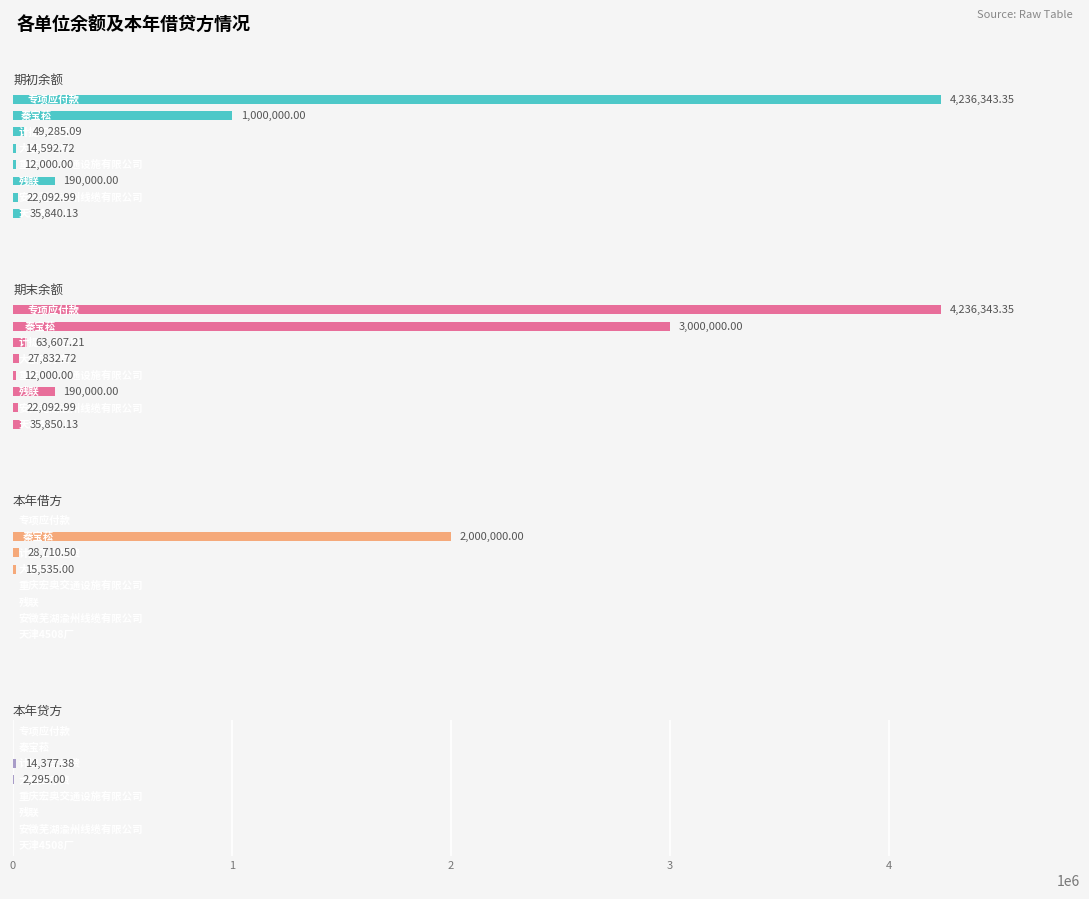

How many values in the 期末余额 series exceed 63607?

4